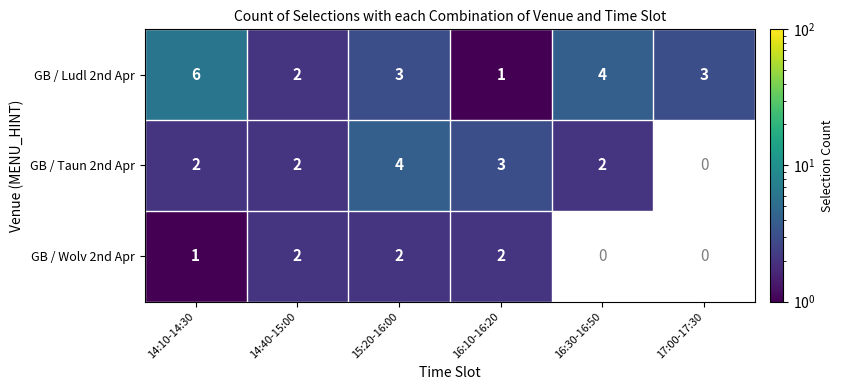

Is it true that GB / Taun 2nd Apr equals 1 at 15:20-16:00?

False